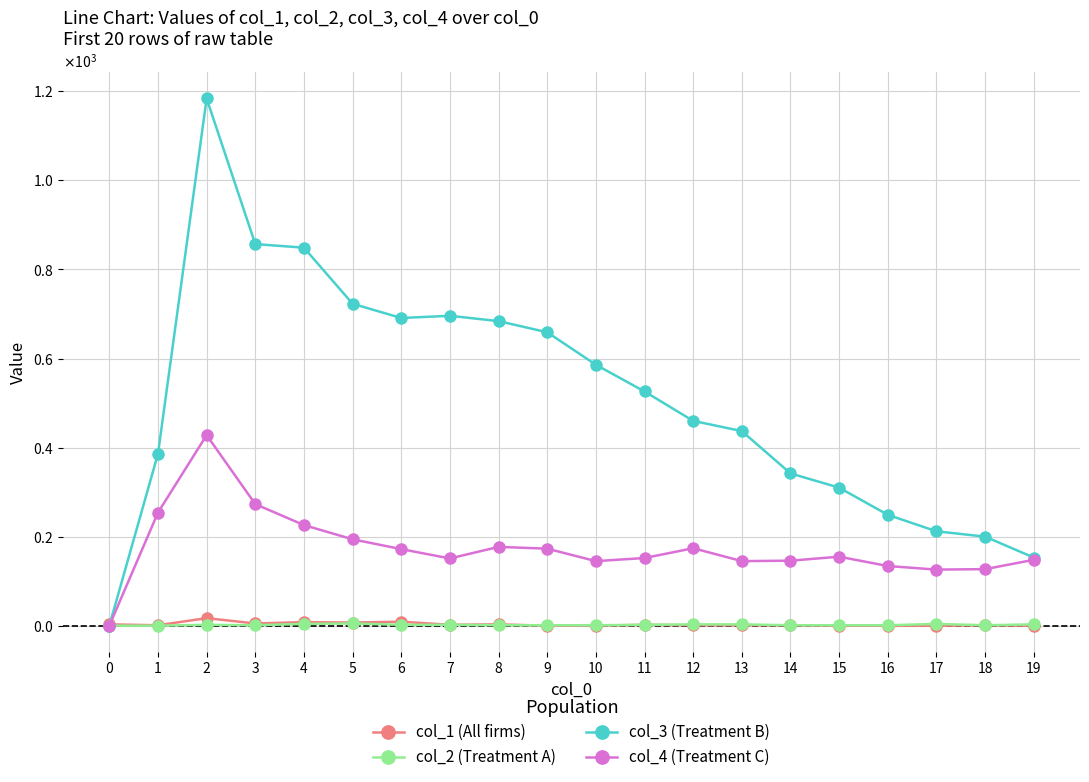

At which category is the sum across all series the highest?

2